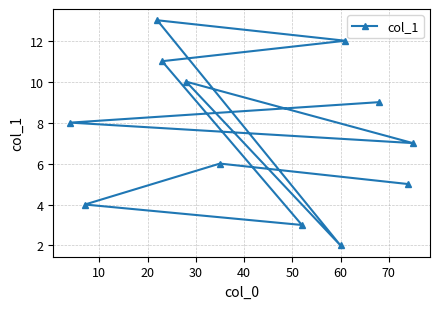

Reading left to right, list all the values displayed in this chart.

8.0	4.0	13.0	11.0	10.0	6.0	3.0	2.0	12.0	9.0	5.0	7.0